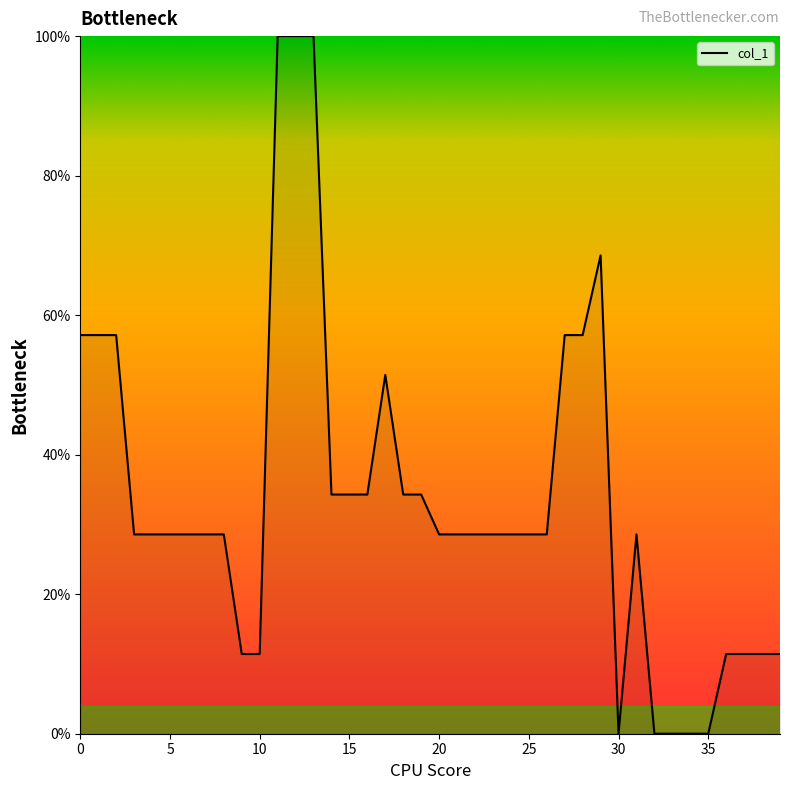

How many categories are shown in the chart?

40